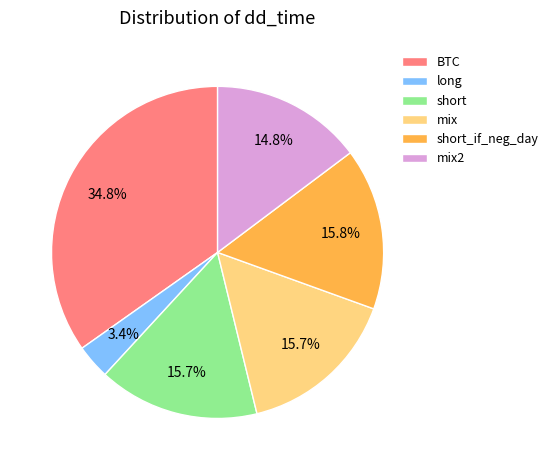

How many segments does this pie chart have?

6